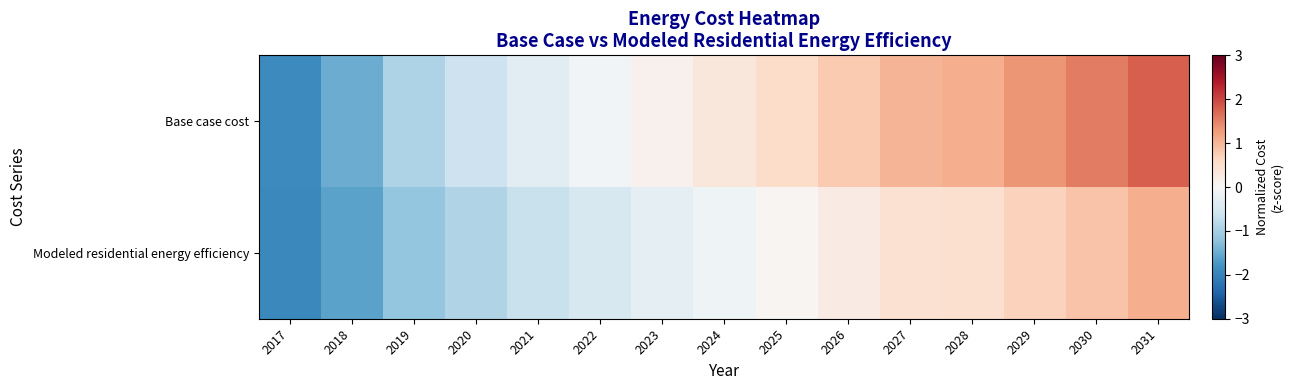

Count the number of data series in this chart.

2